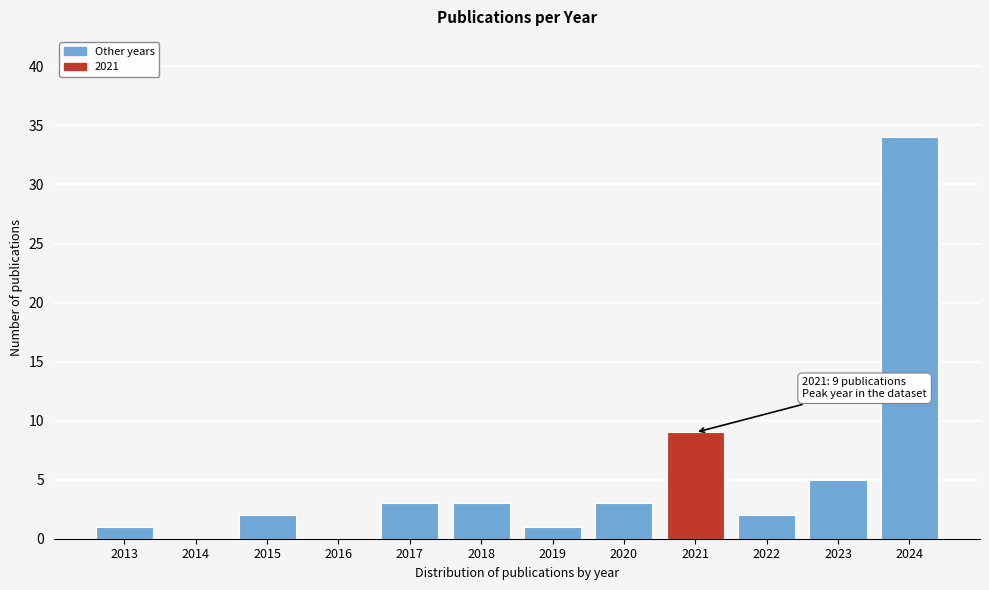

Reading left to right, what are all the values shown in this chart?

2013=1	2014=0	2015=2	2016=0	2017=3	2018=3	2019=1	2020=3	2021=9	2022=2	2023=5	2024=34